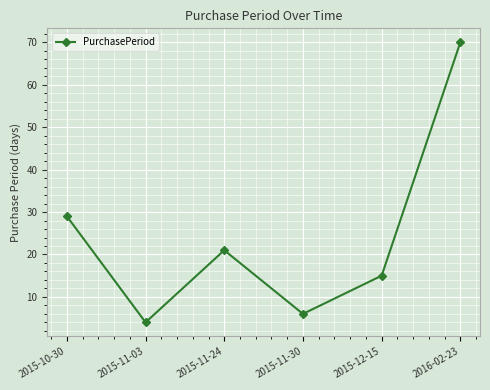

What is the value of the 3rd point from the left?

21